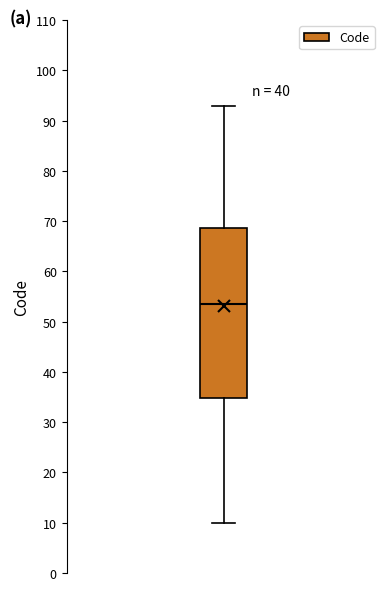

Where is the lower edge of the box on the y-axis? The values are not printed on the chart, so give them approximately, as read against the axis.

35